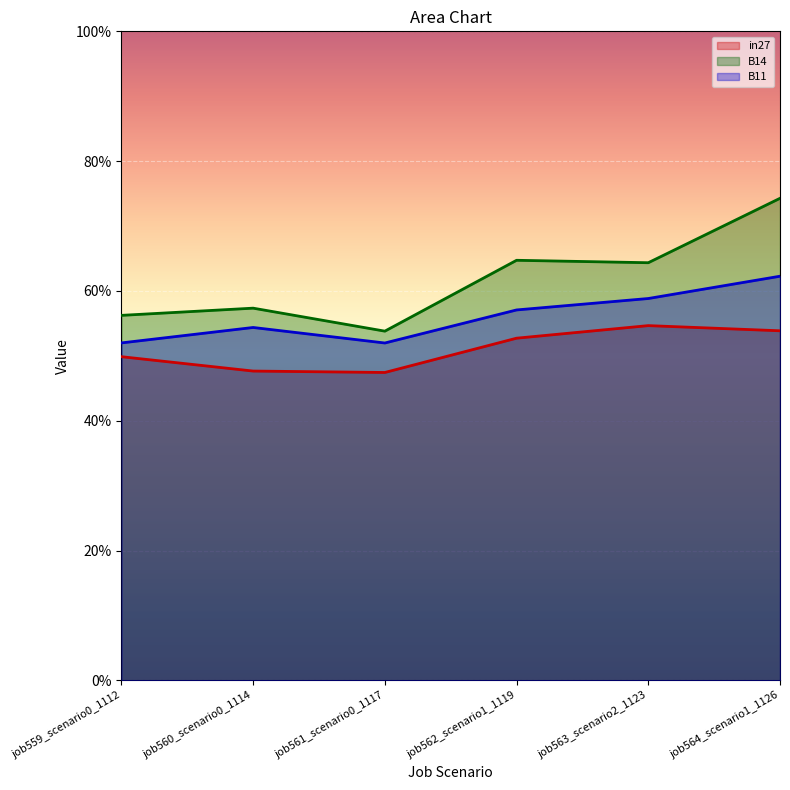

In B11, how many points are higher than both neighbors (excluding endpoints)?

1